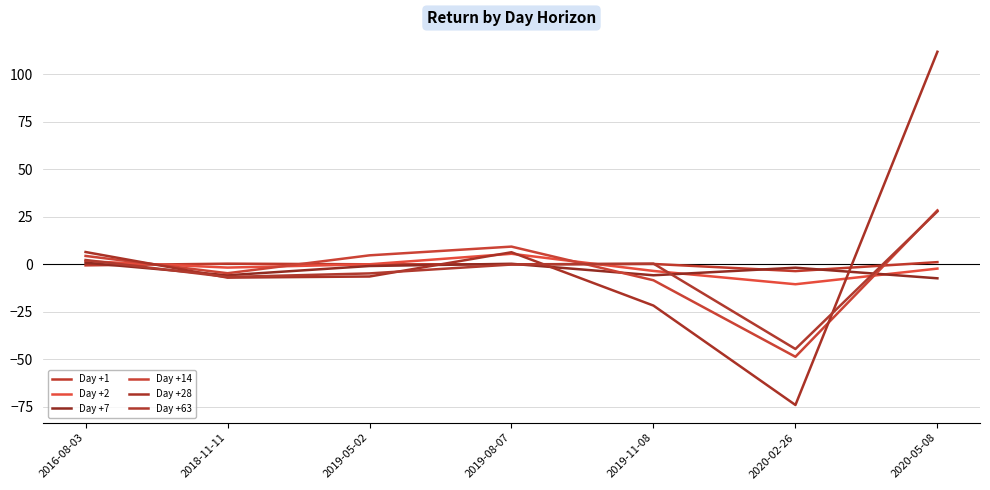

Is this an area chart (filled region under the line)?

No